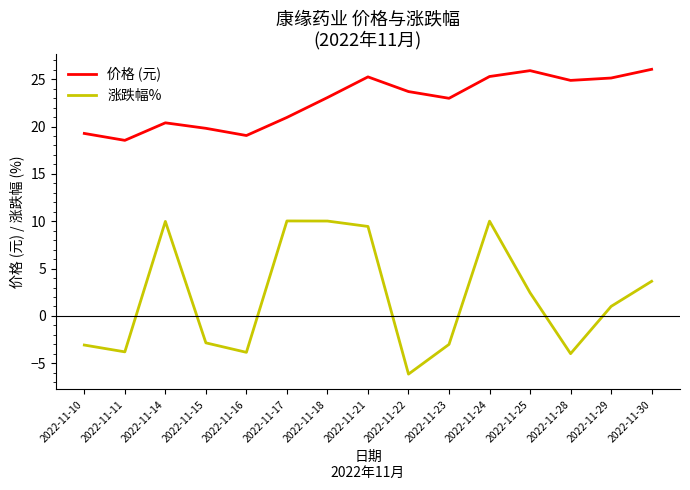

What is the smallest value displayed?

-6.1